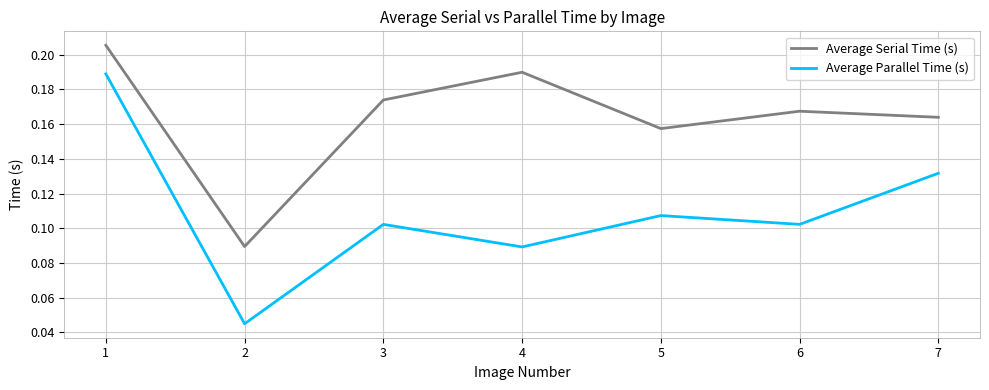

The Average Serial Time (s) series shows 0.3 at 6. True or false?

False